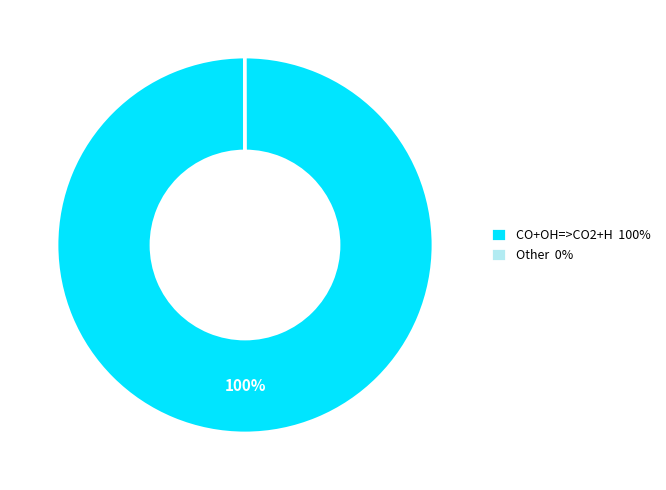

To the nearest percent, what portion does CO+OH=>CO2+H 100% represent?

100%